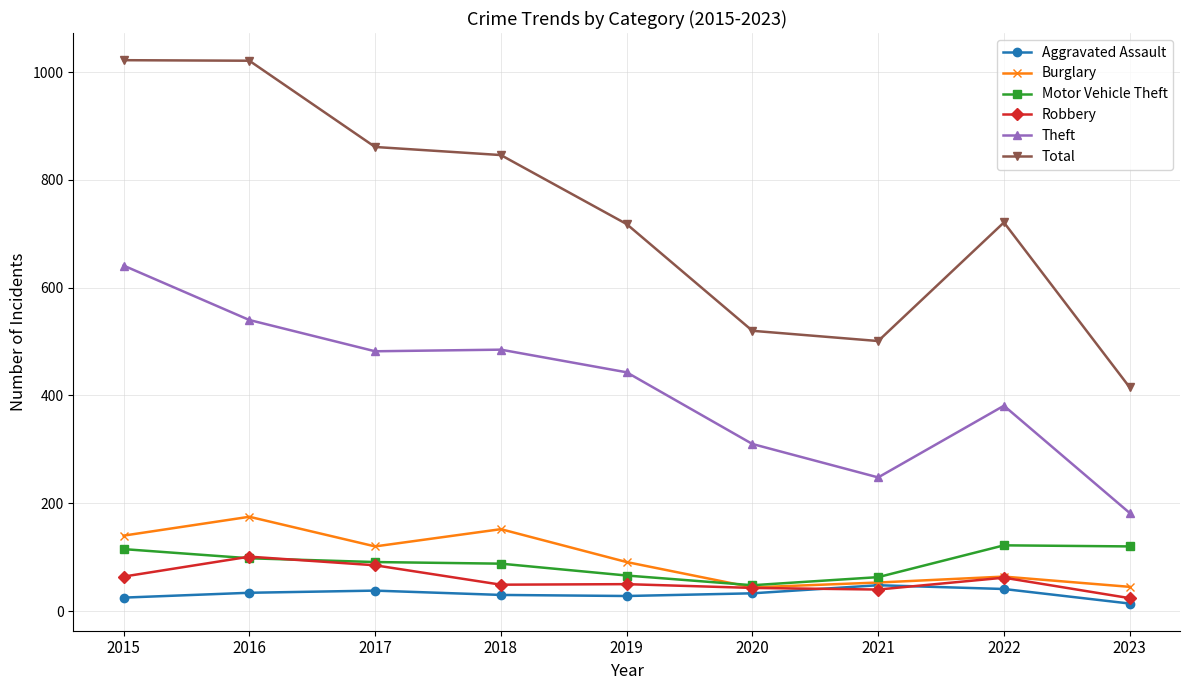

What are all the series names shown in the legend?

Aggravated Assault, Burglary, Motor Vehicle Theft, Robbery, Theft, Total